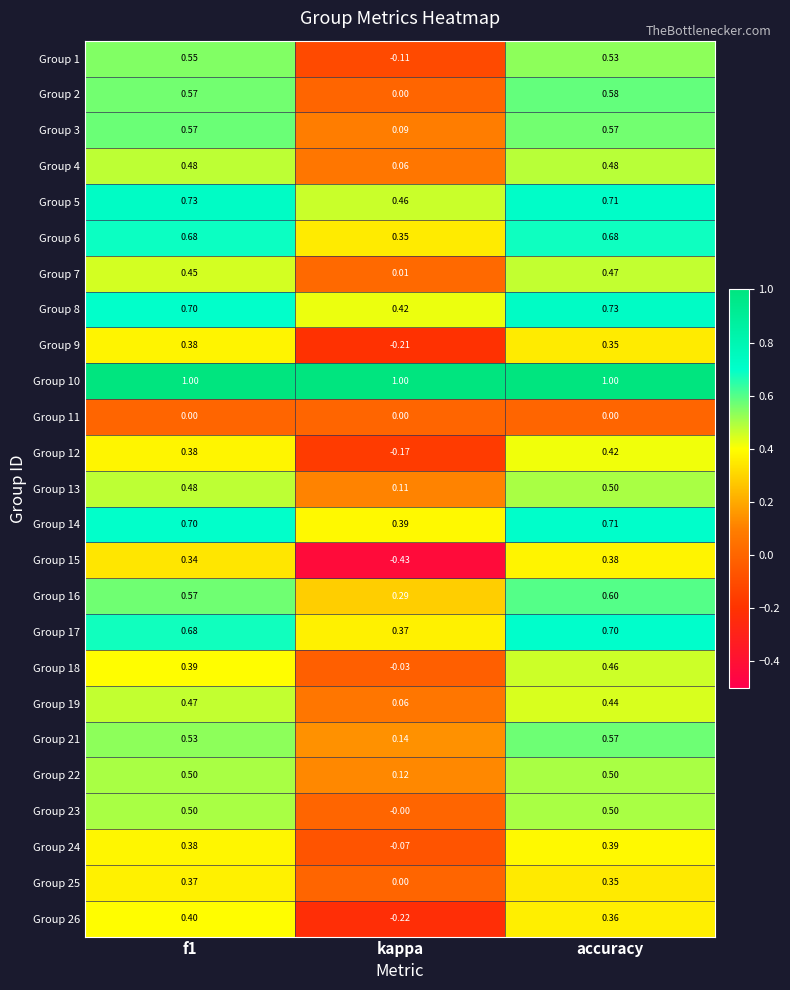

Which category has the lowest value in the Group 17 series?

kappa